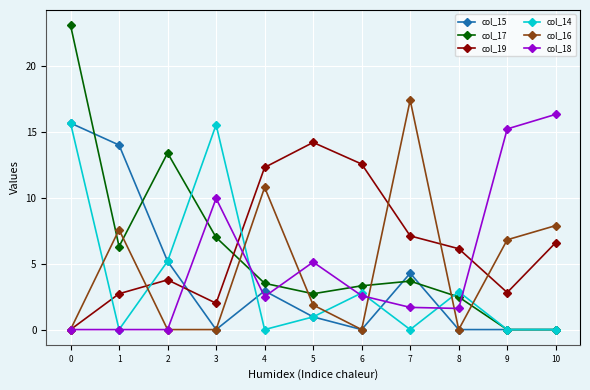

What is the sum of all col_14 values?

43.0